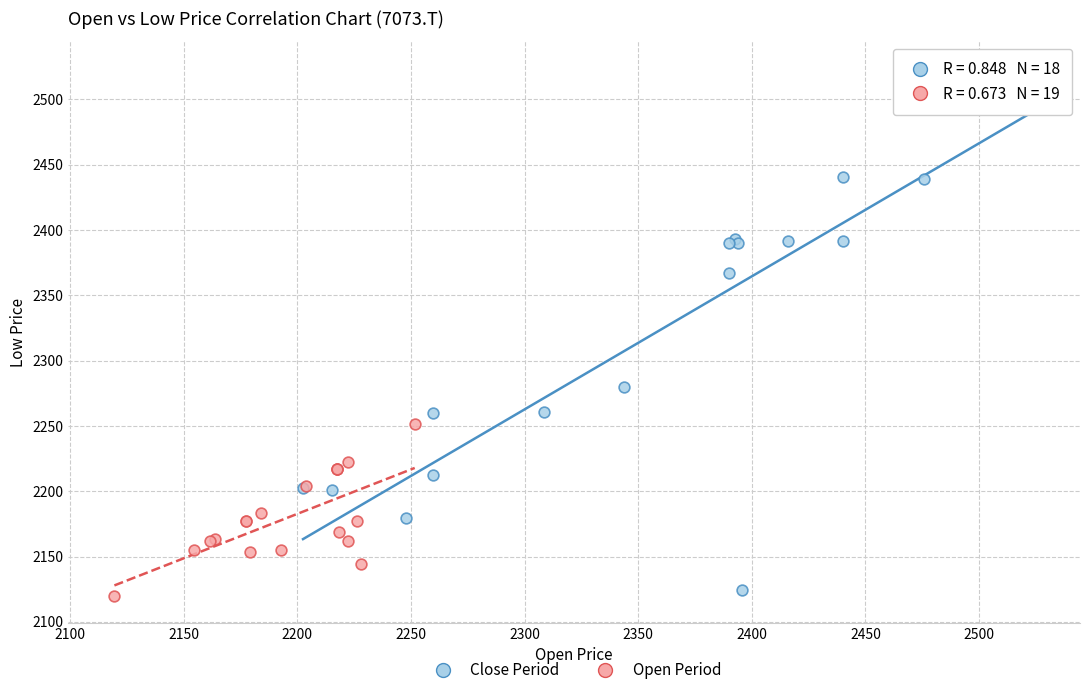

Which series reaches the maximum Y coordinate?

Close Period